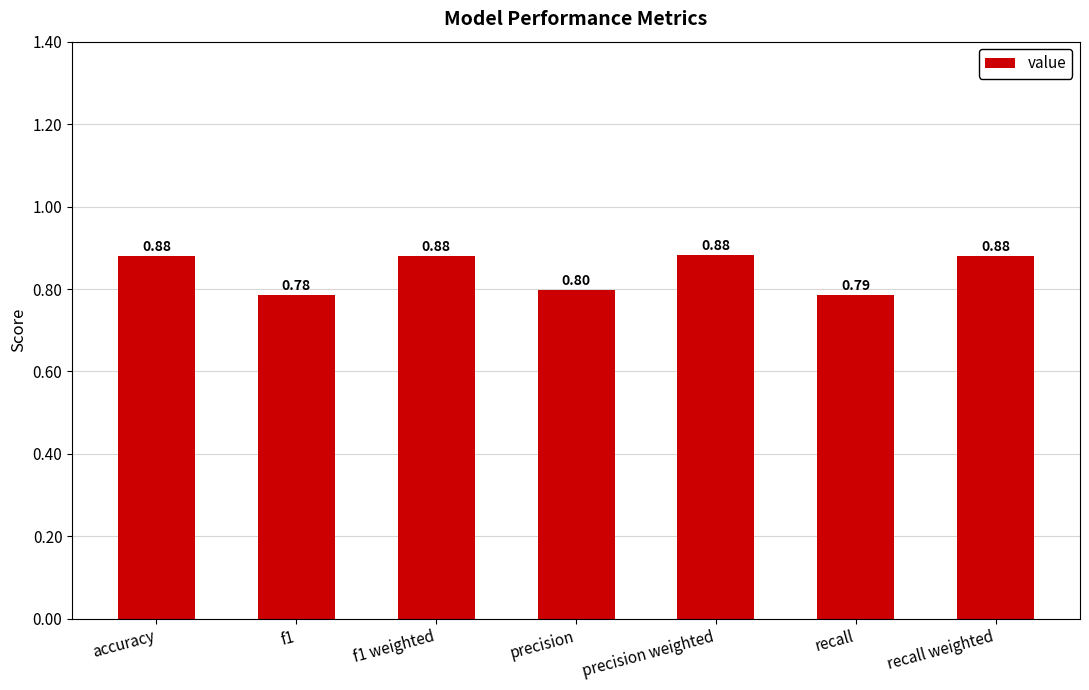

Between precision and recall weighted, which is larger?

recall weighted